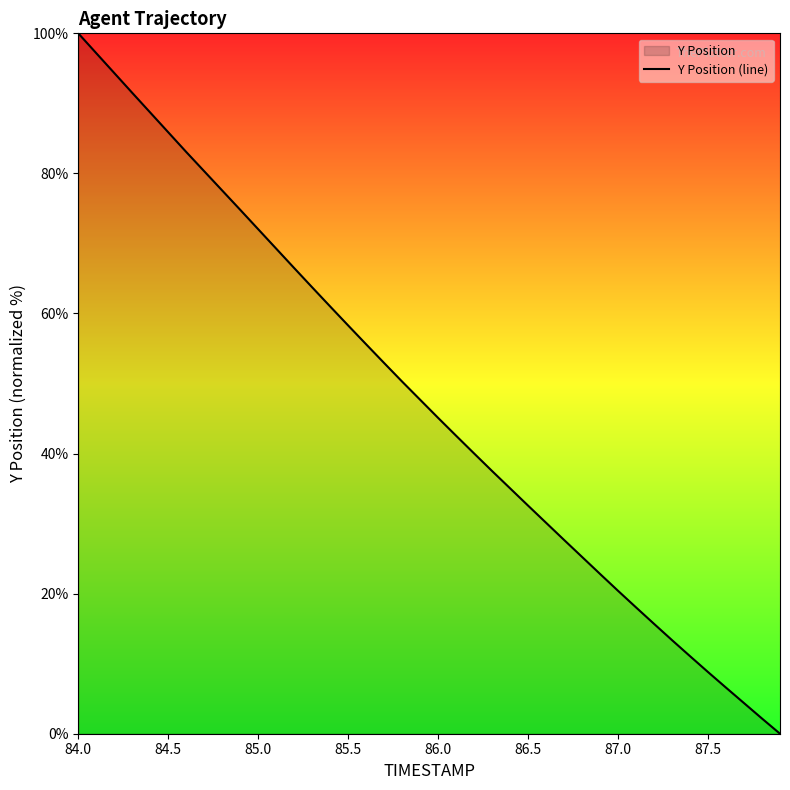

What is the difference between the maximum and minimum values?

100.0